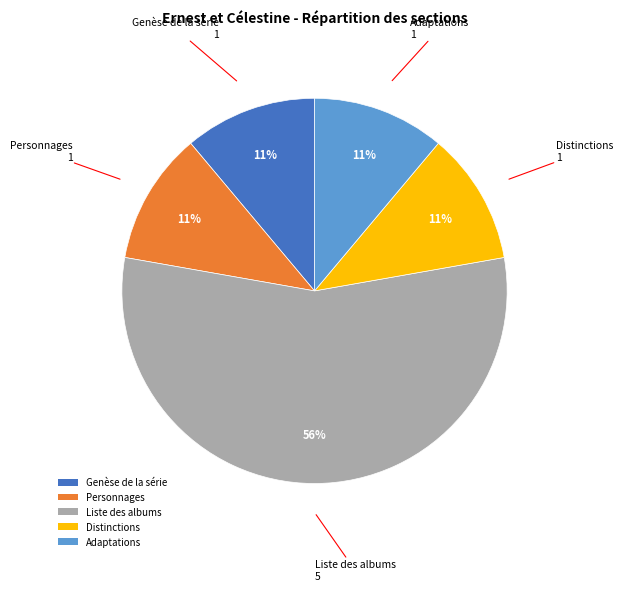

True or false: Genèse de la série accounts for 11% of the total.

True